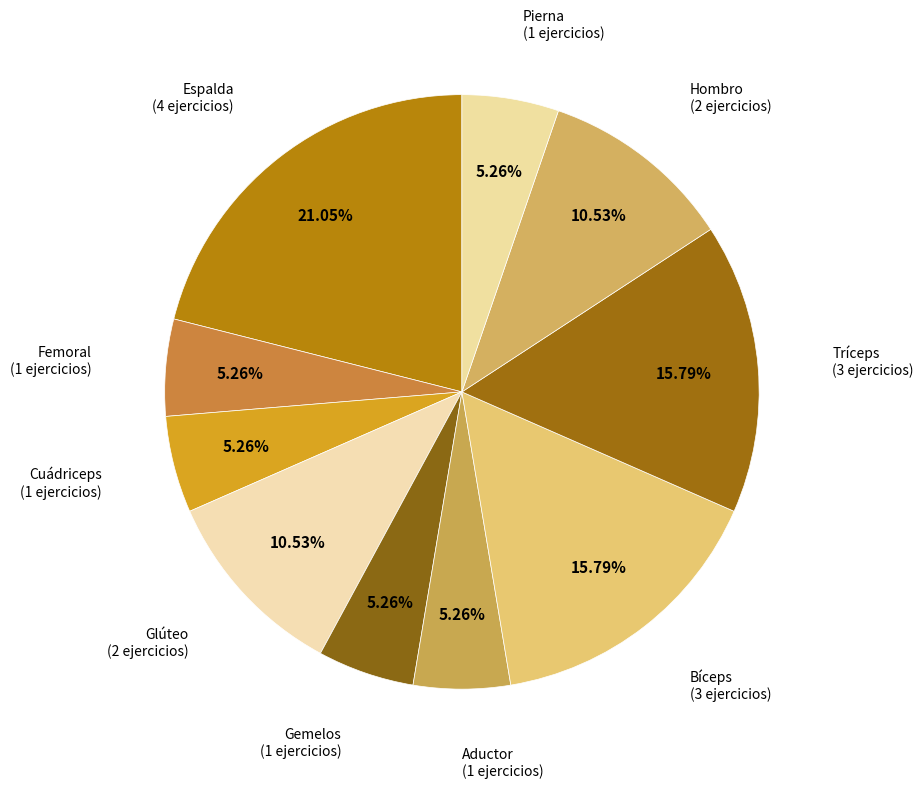

What is the largest slice in the pie chart?

Espalda